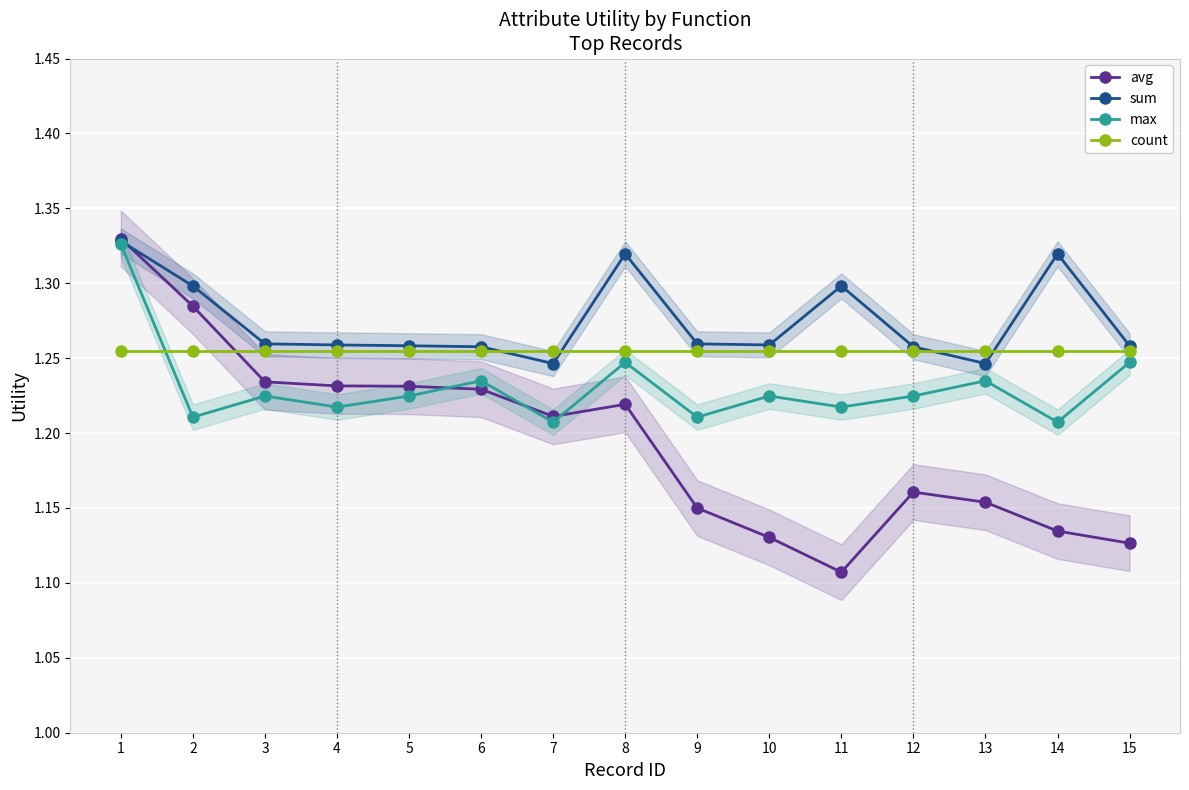

Rank the categories by avg value from lowest to highest.

11, 15, 10, 14, 9, 13, 12, 7, 8, 6, 5, 4, 3, 2, 1